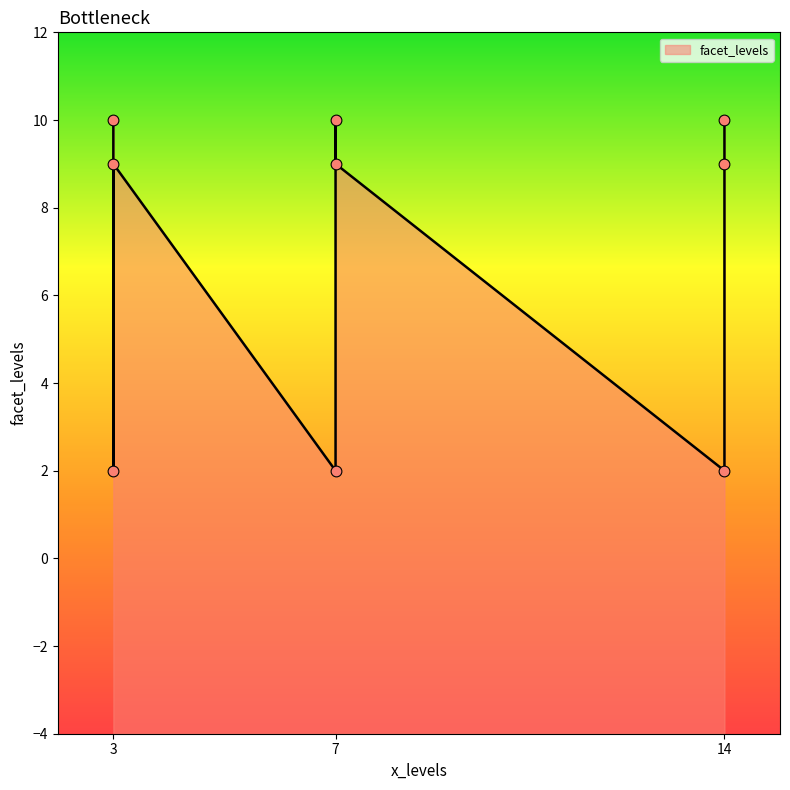

What is the ratio of the value at 3 to the value at 7?

0.9